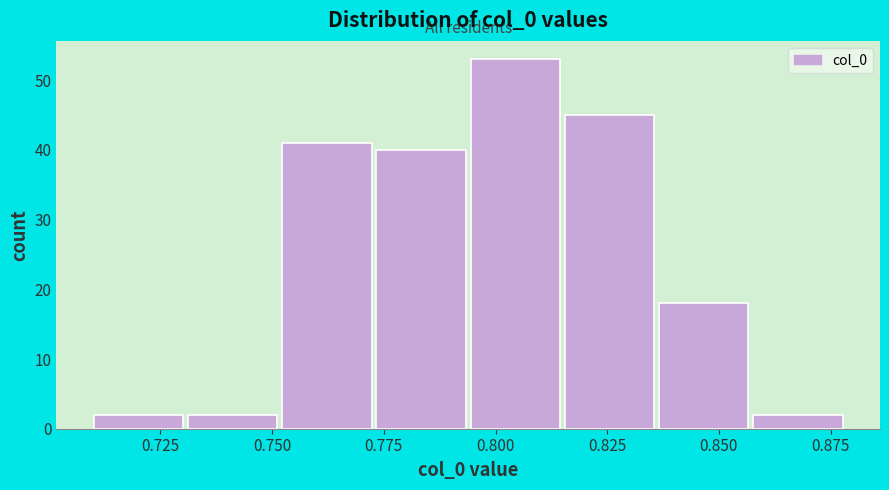

Reading left to right, transcribe this chart: for each bar, give the range it covers on the x-axis and its height. Neither the bar edges nor the heights are printed on the chart, so give them approximately, as read against the axes.

0.710 to 0.730: 2
0.730 to 0.750: 2
0.750 to 0.775: 41
0.775 to 0.795: 40
0.795 to 0.815: 53
0.815 to 0.835: 45
0.835 to 0.855: 18
0.855 to 0.880: 2